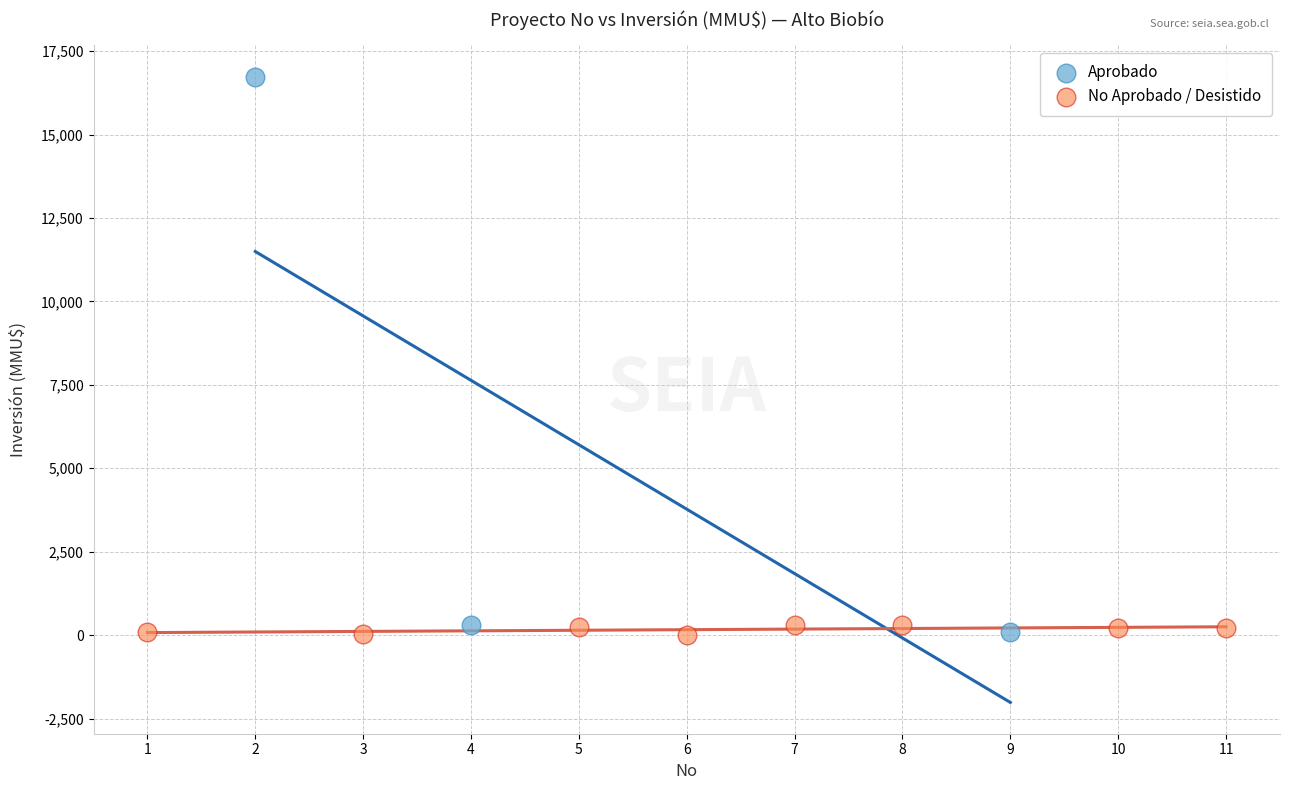

Which series reaches the maximum Y coordinate?

Aprobado